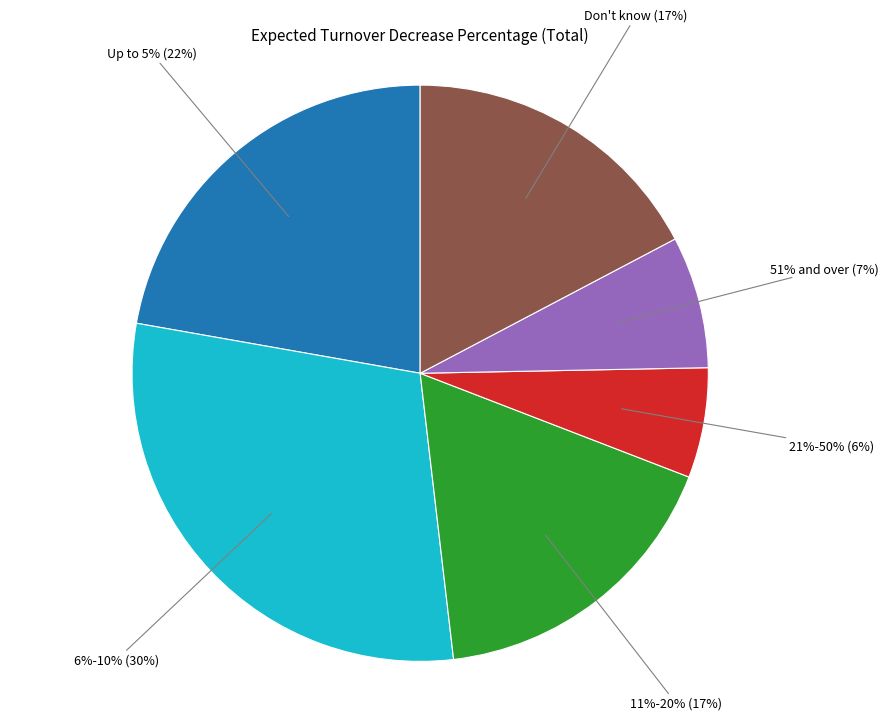

Is there a majority slice in this chart?

No